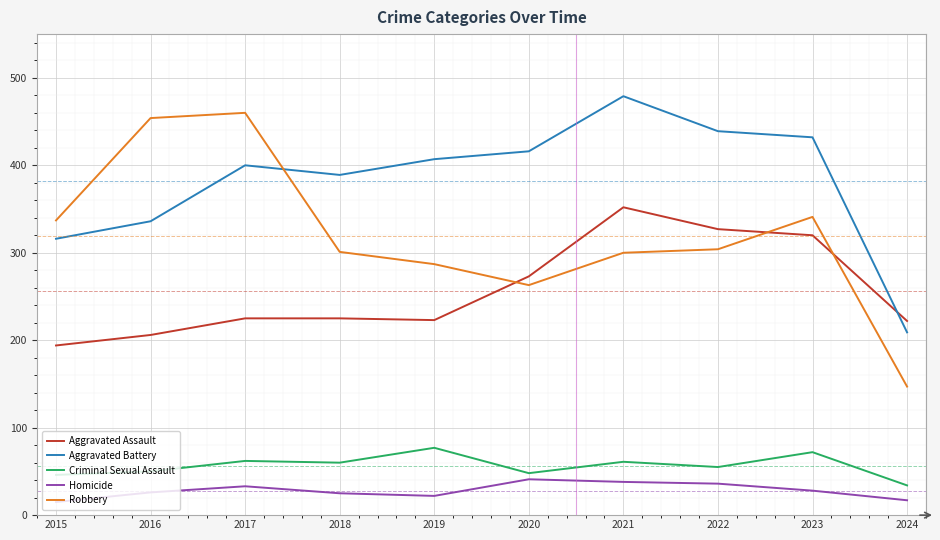

Which series has the largest total across all categories?

Aggravated Battery